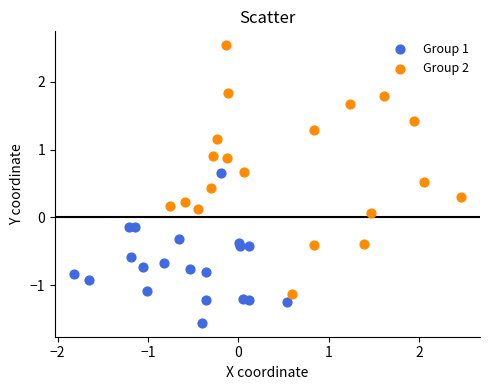

Which series reaches the maximum Y coordinate?

Group 2